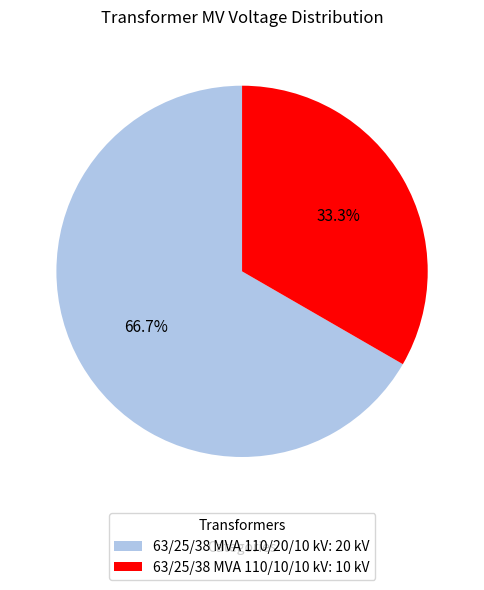

Combined, what portion of the pie is 63/25/38 MVA 110/10/10 kV and 63/25/38 MVA 110/20/10 kV?

100.0%